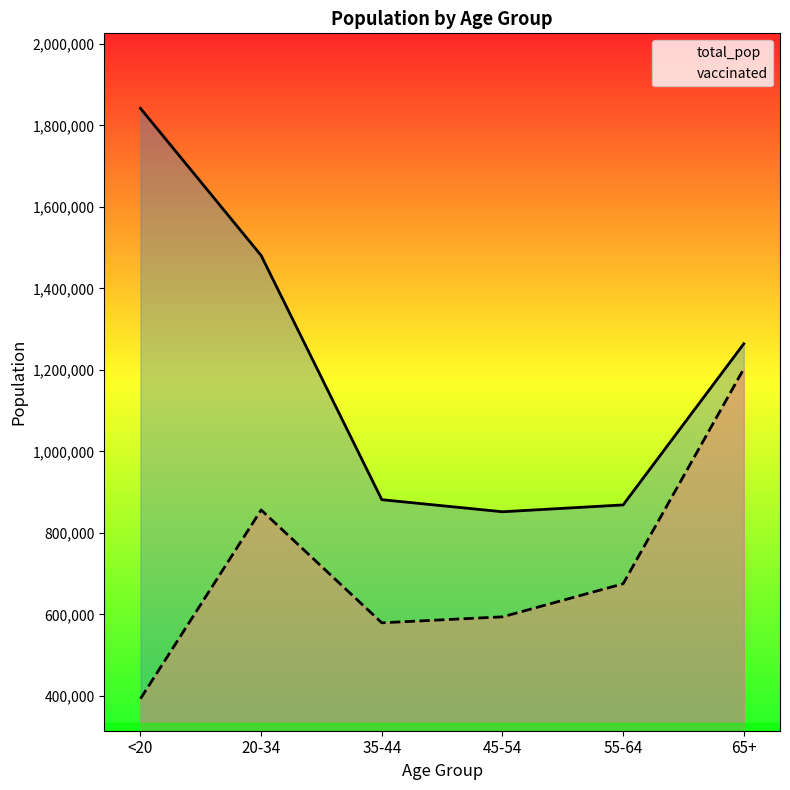

What is the difference between the total_pop values at <20 and 20-34?

361106